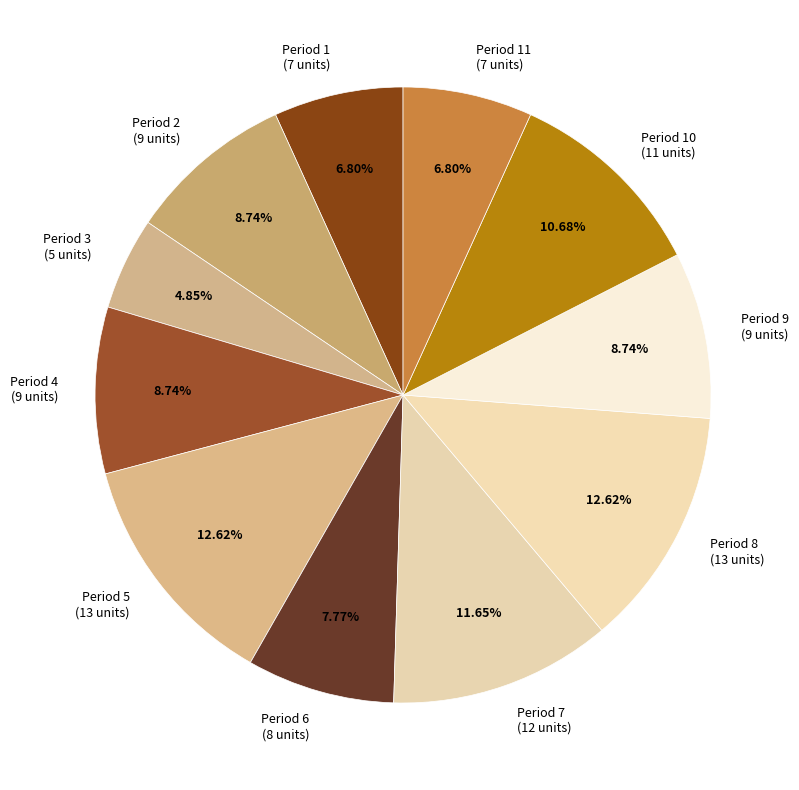

Between Period 11 (7 units) and Period 6 (8 units), which is larger?

Period 6 (8 units)